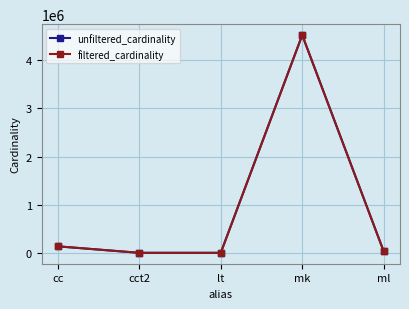

Which category has the highest value across all series?

mk